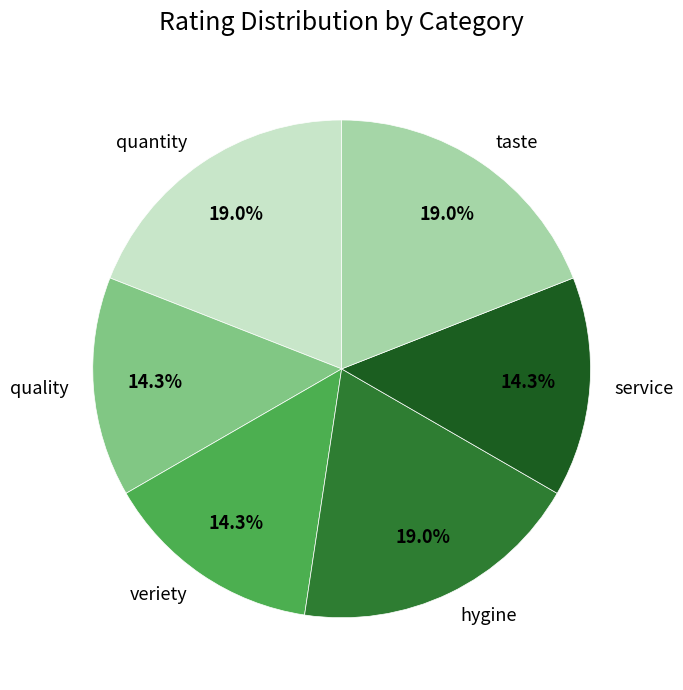

What percentage is NOT represented by quantity?

81.0%